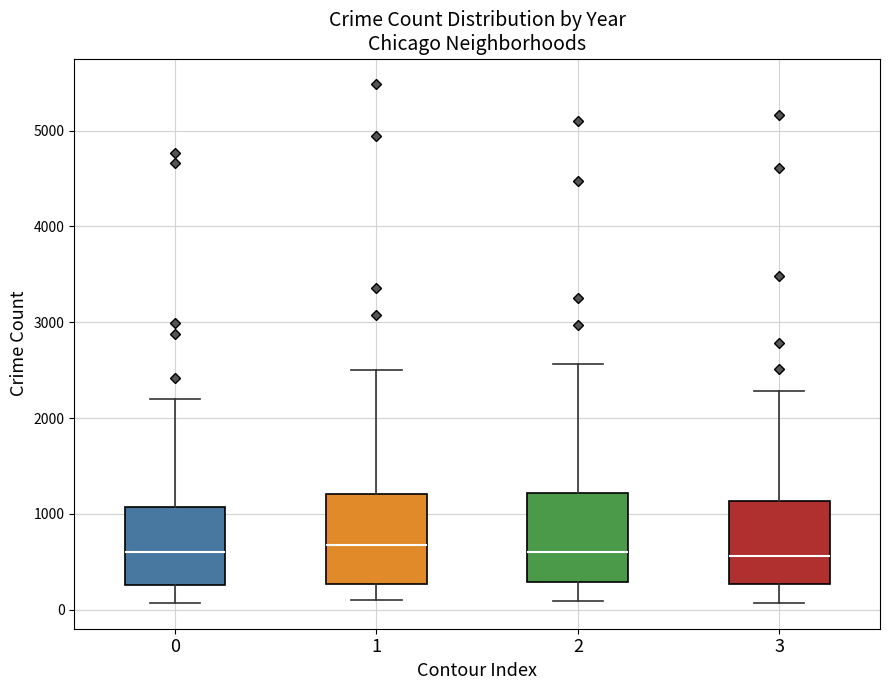

Where is the lower edge of the box at x = 3 on the y-axis? The values are not printed on the chart, so give them approximately, as read against the axis.

300